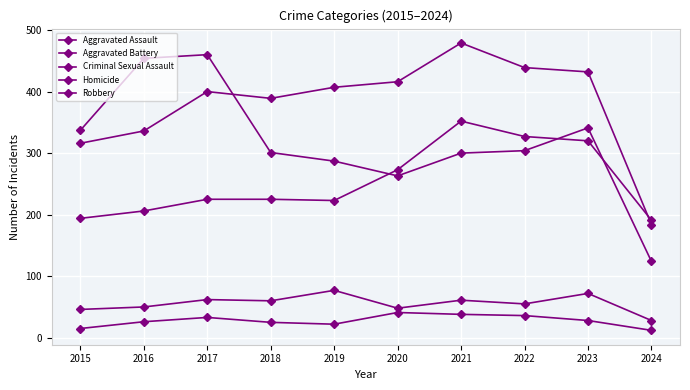

How many lines are shown in the chart?

5